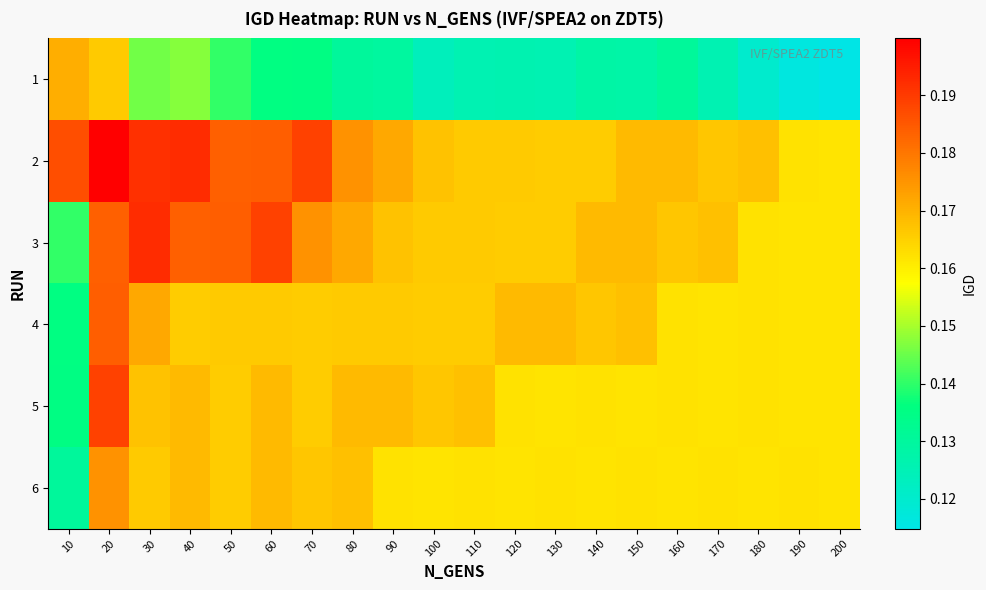

What is the total value across all series at 140?

1.0